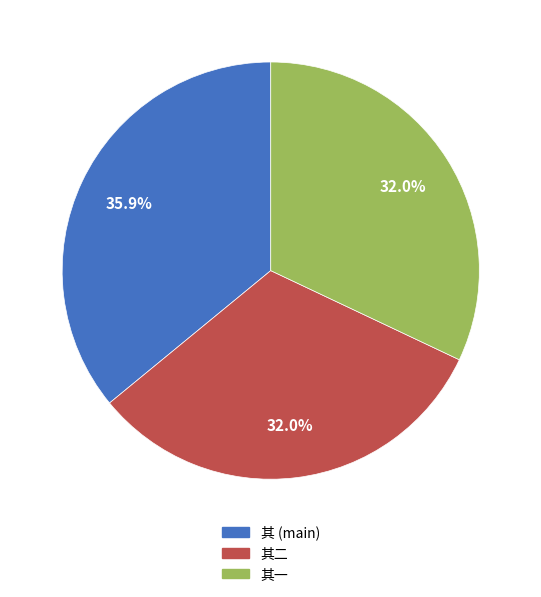

Is there a majority slice in this chart?

No